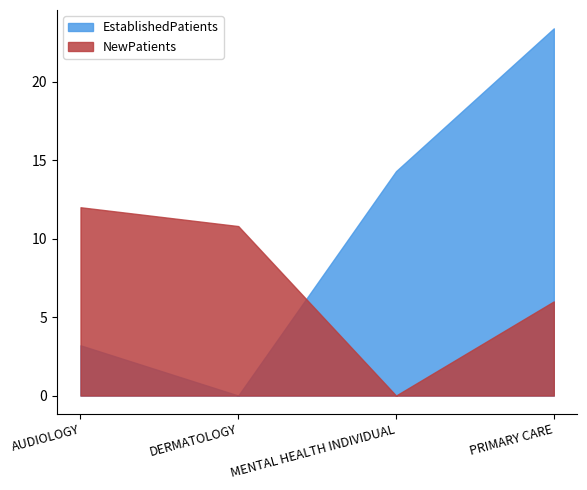

True or false: EstablishedPatients and NewPatients cross at least once.

True